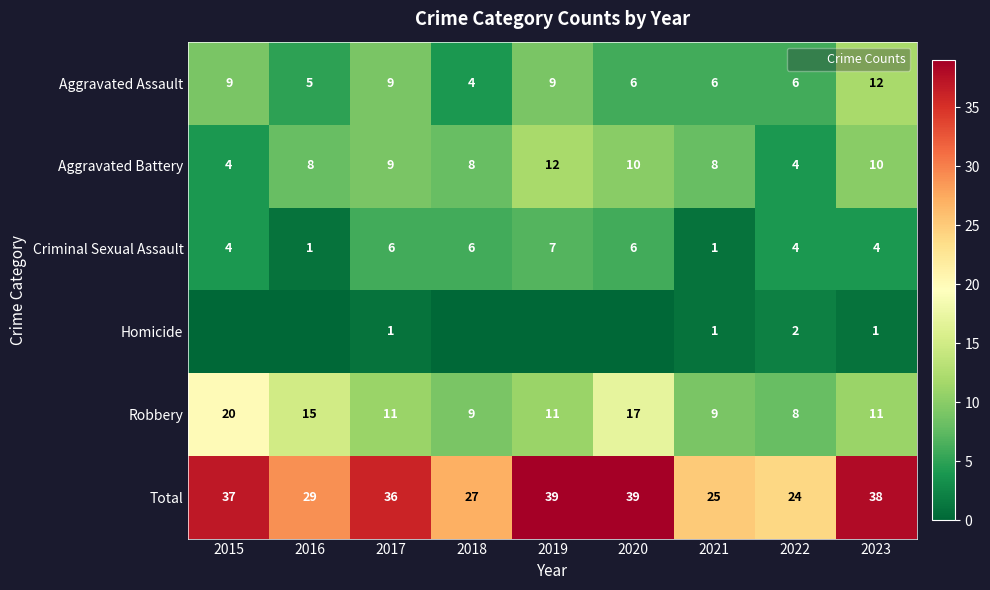

What is the sum of all Aggravated Battery values?

73